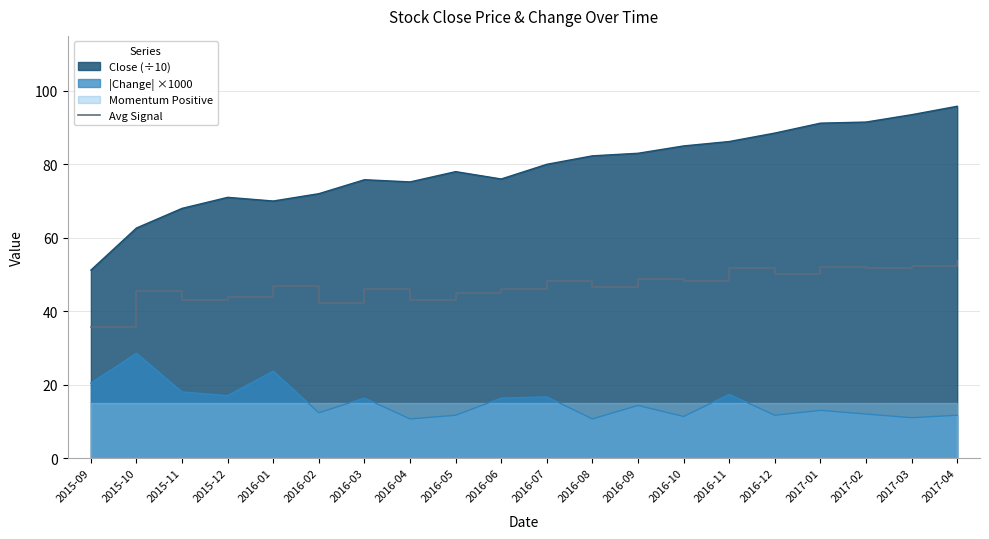

How many data points does each series have?

20